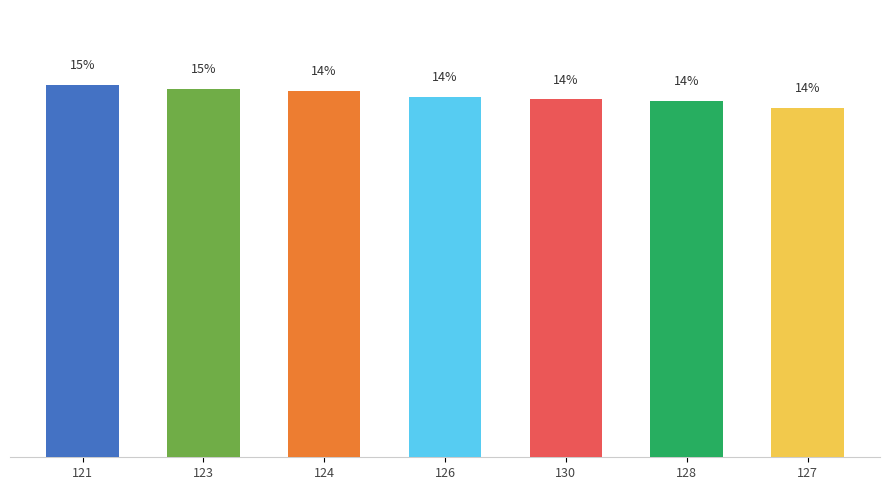

What is the change in value from 124 to 127?

-0.7